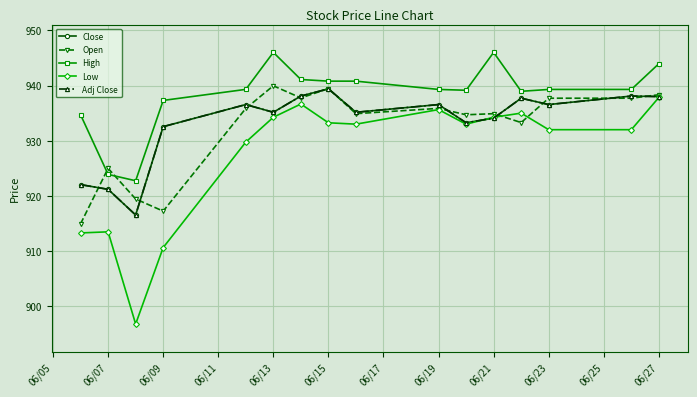

Is this an area chart (filled region under the line)?

No